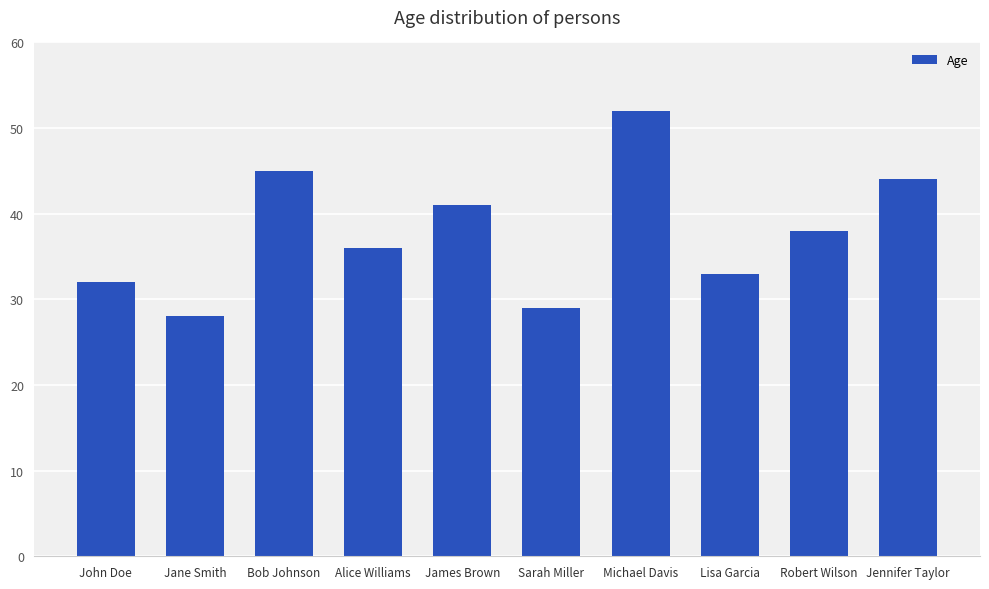

How many categories are shown in the chart?

10